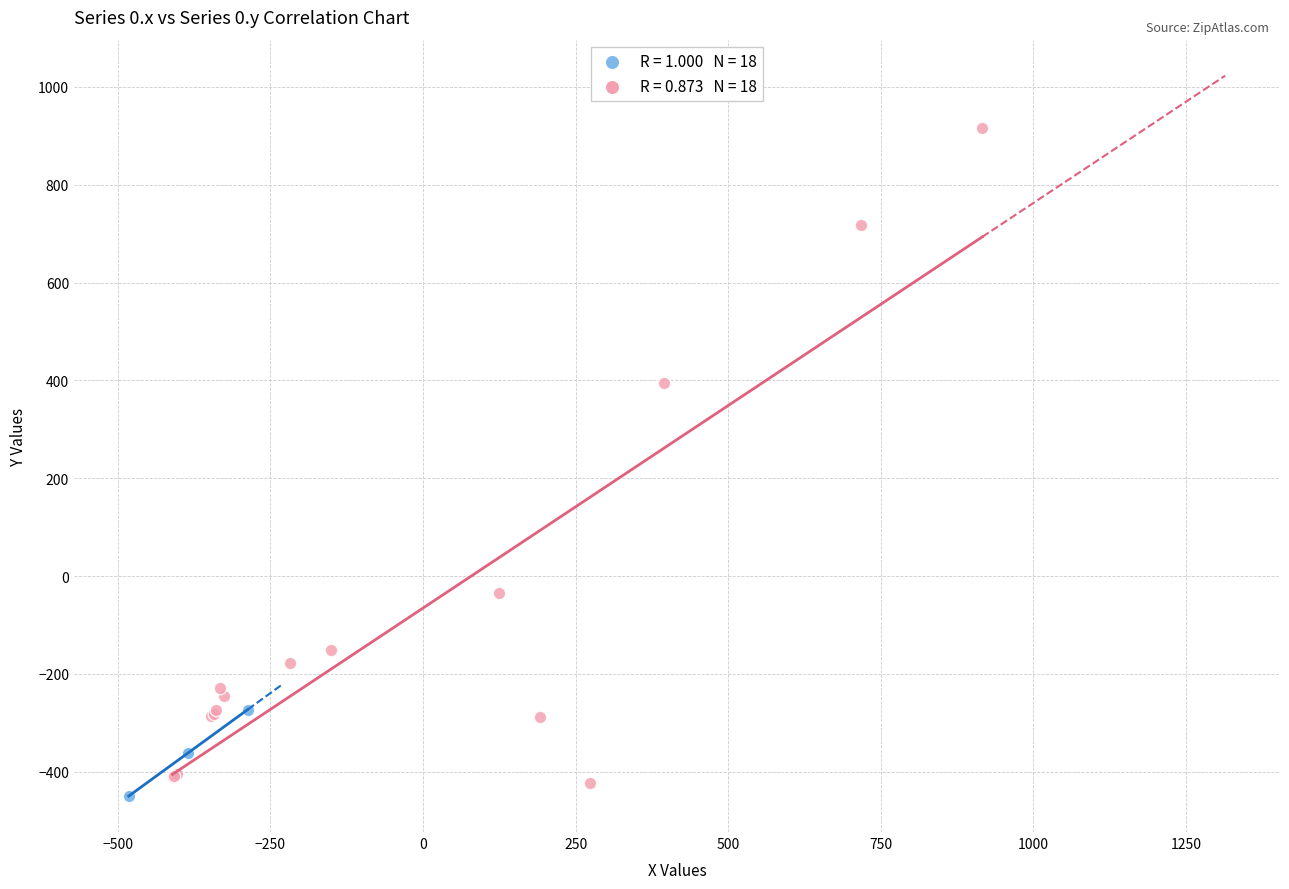

Which series reaches the maximum Y coordinate?

Syrians